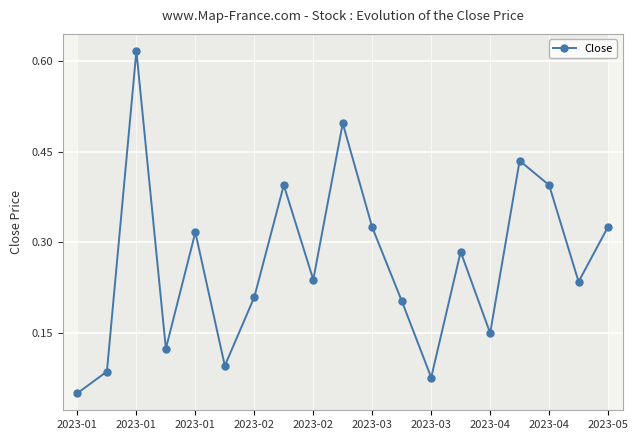

How many interior local valleys (lower than both neighbors) does the data have?

6